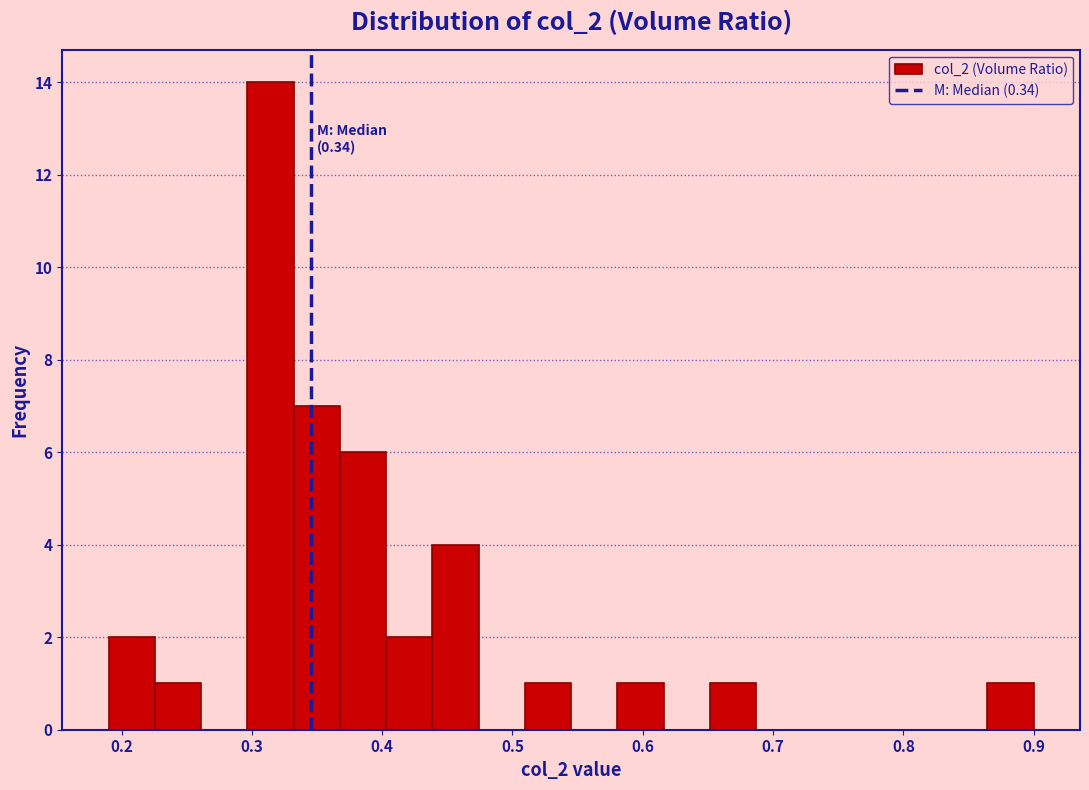

Read against the x-axis, roughly where is the centre of the tallest bar?

0.31